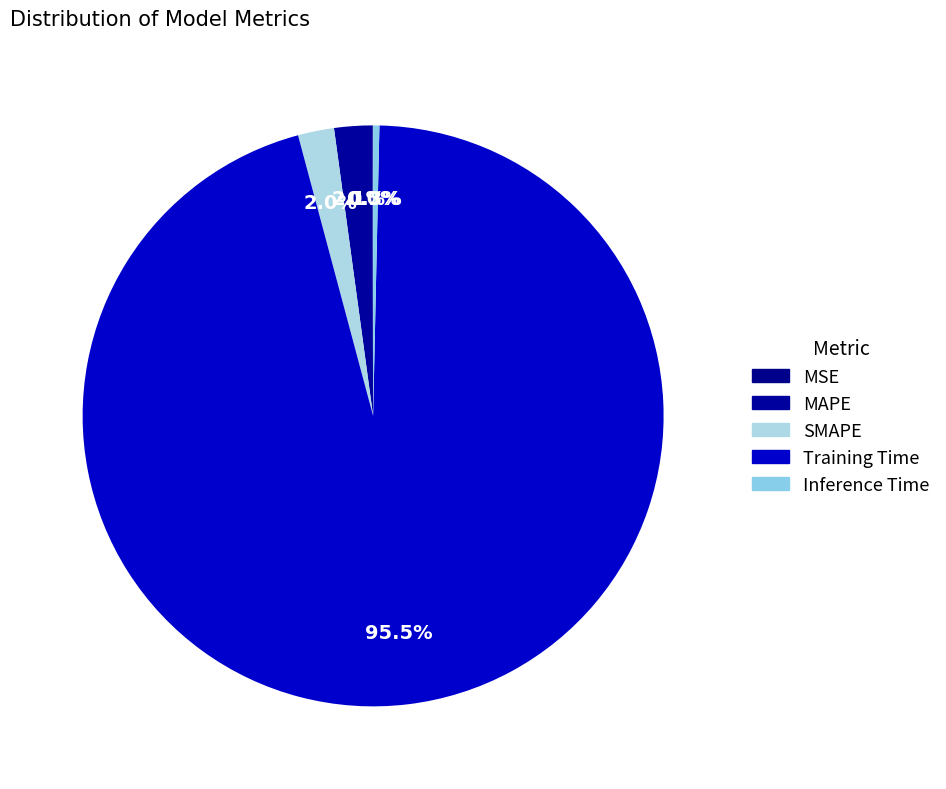

Is it true that Training Time is 95% of the pie?

True